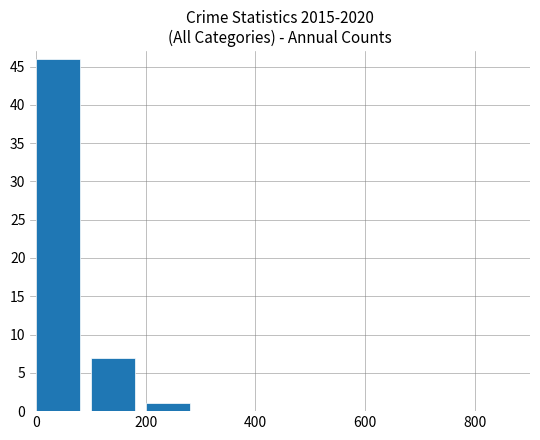

What is the sum of all values?

54